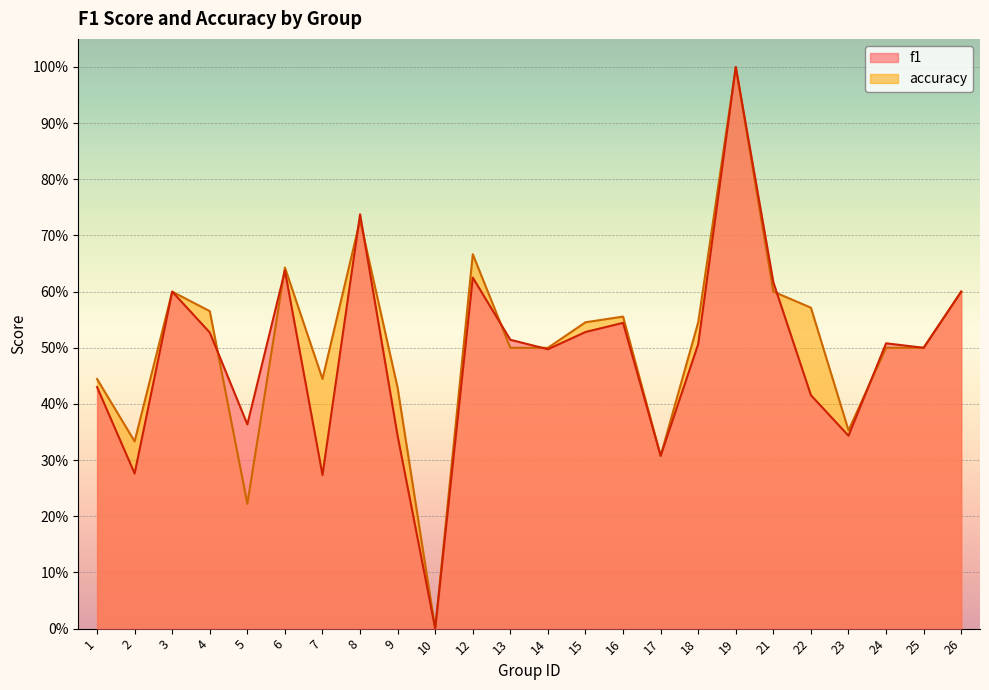

What are all the series names shown in the legend?

f1, accuracy